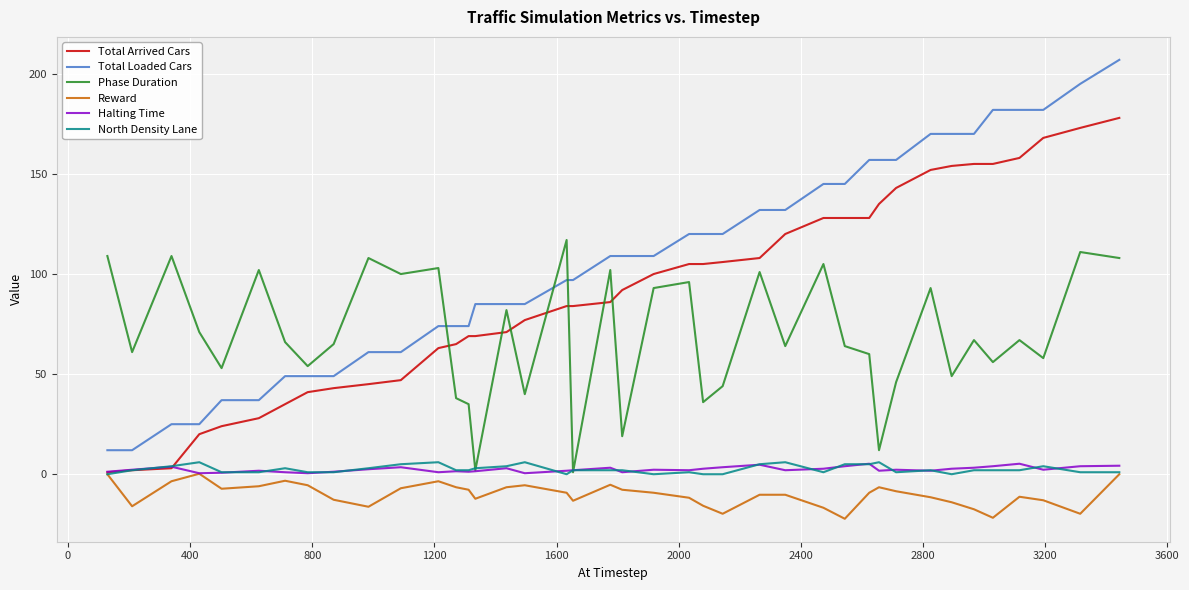

True or false: Phase Duration and Total Arrived Cars cross at least once.

True